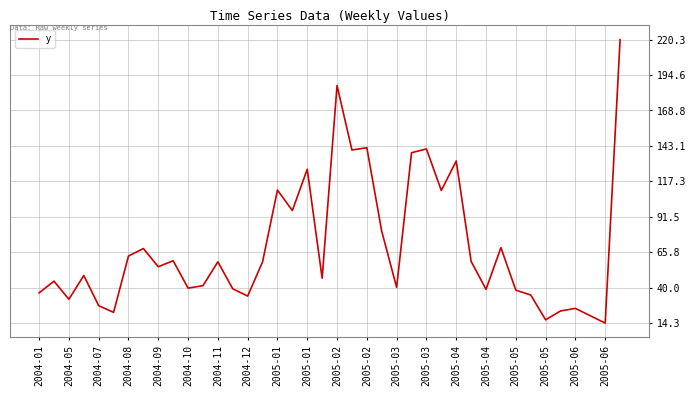

What is the difference between the maximum and minimum values?

206.0